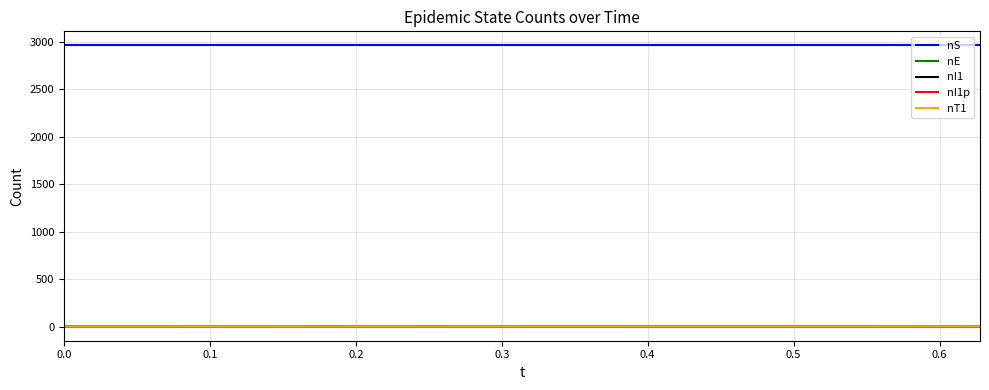

What is the maximum value shown in the chart?

2960